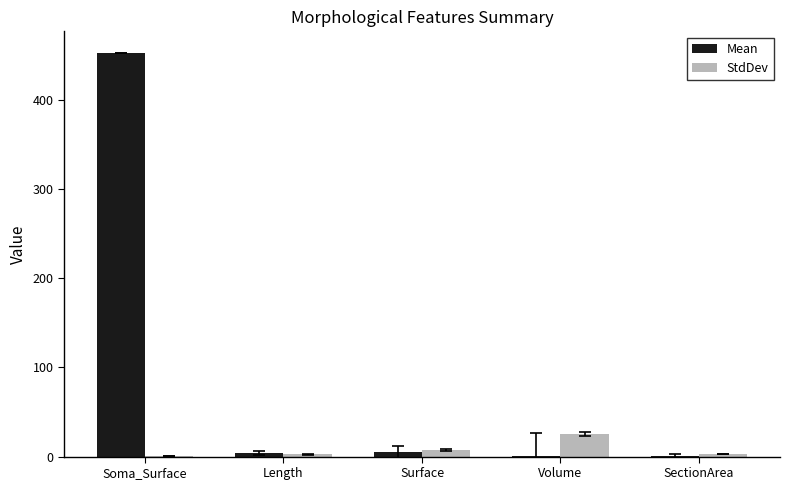

Which series has the widest spread of values?

Mean